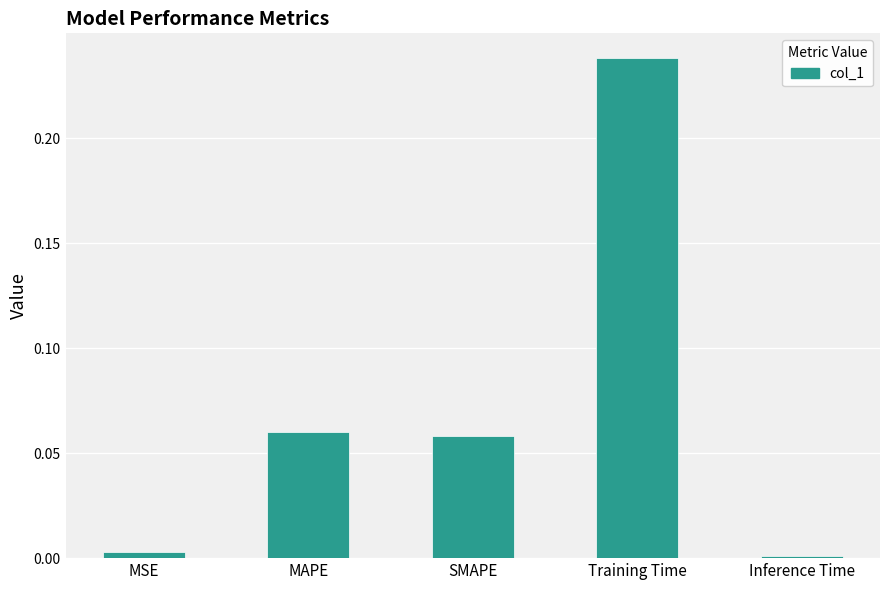

The chart shows a value of 0.1 at Training Time. True or false?

False